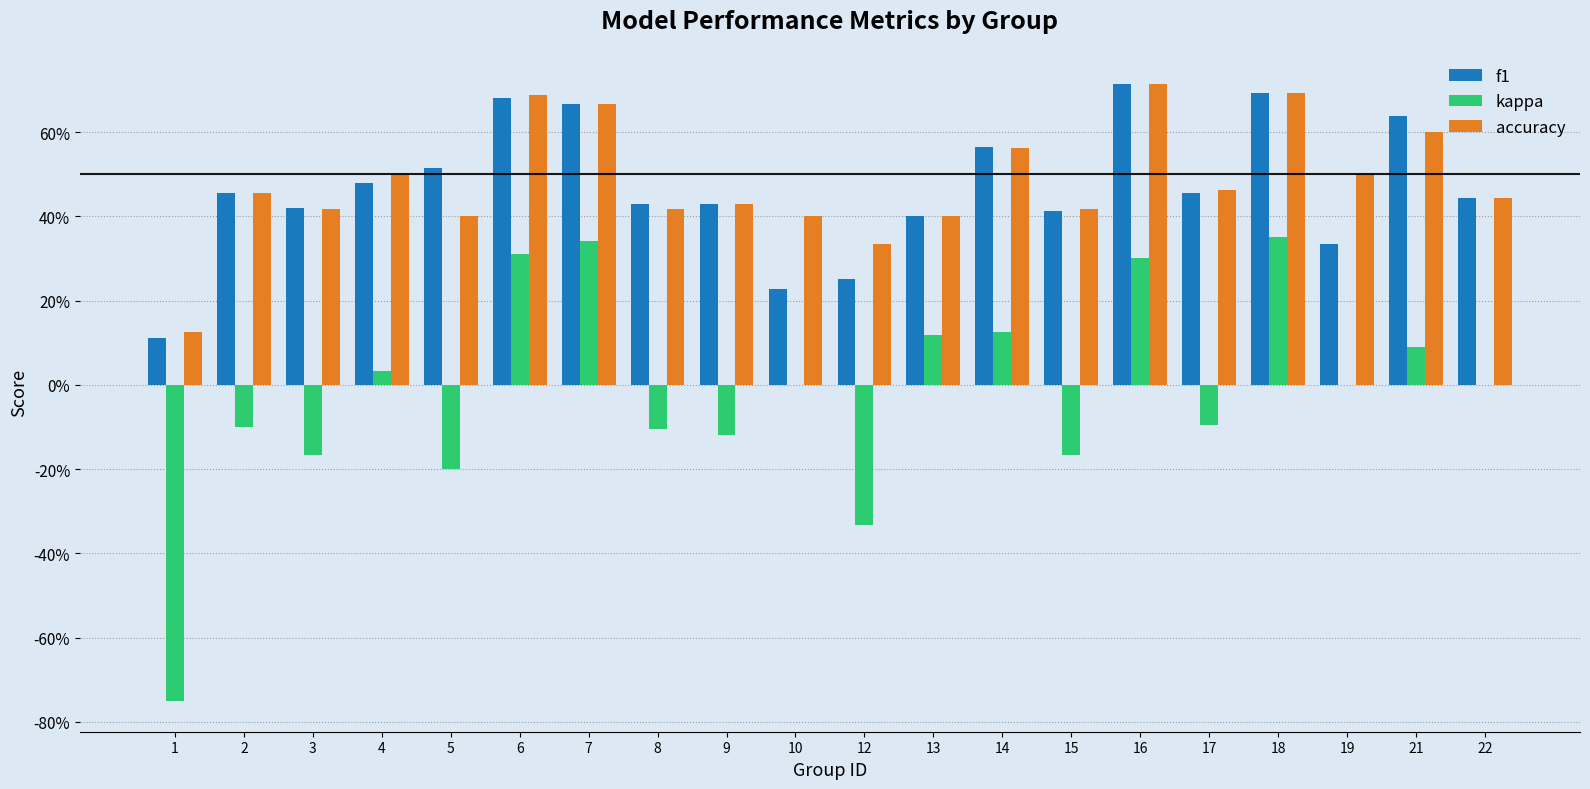

Are the bars grouped side by side (vs. stacked)?

Yes